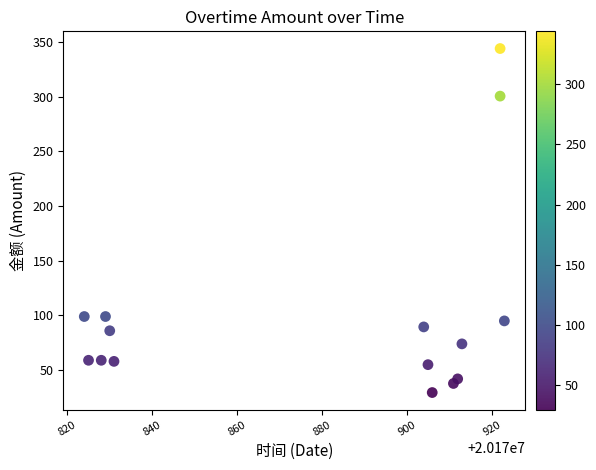

What is the range of Y values (max minus min)?

314.5